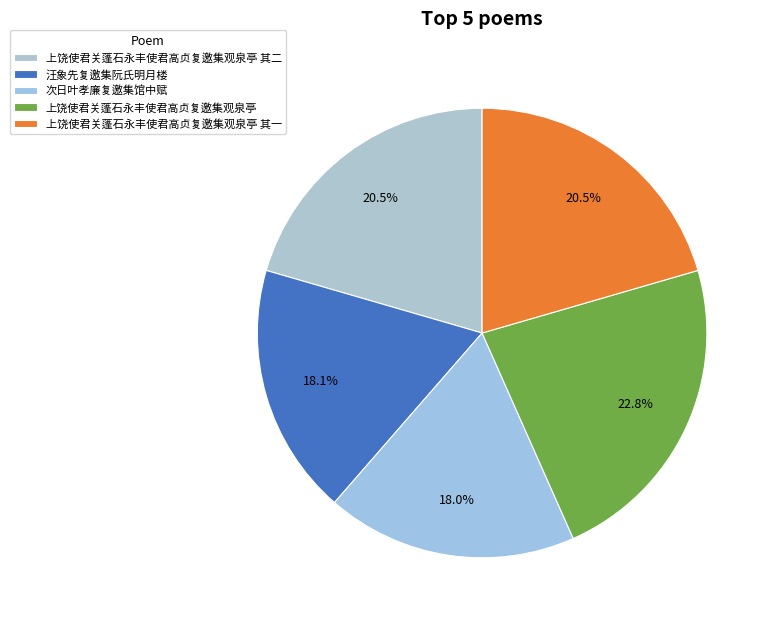

To the nearest percent, what is the average slice percentage?

20%